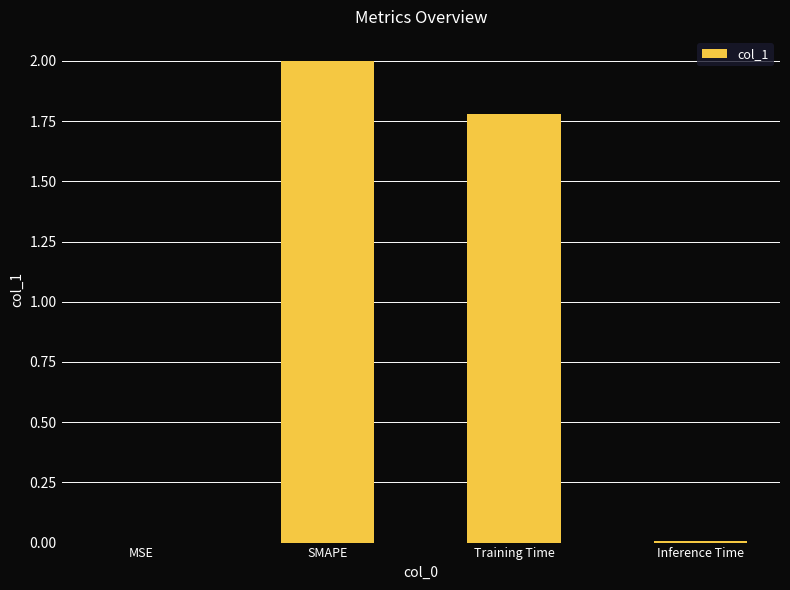

Count the number of categories in the chart.

4